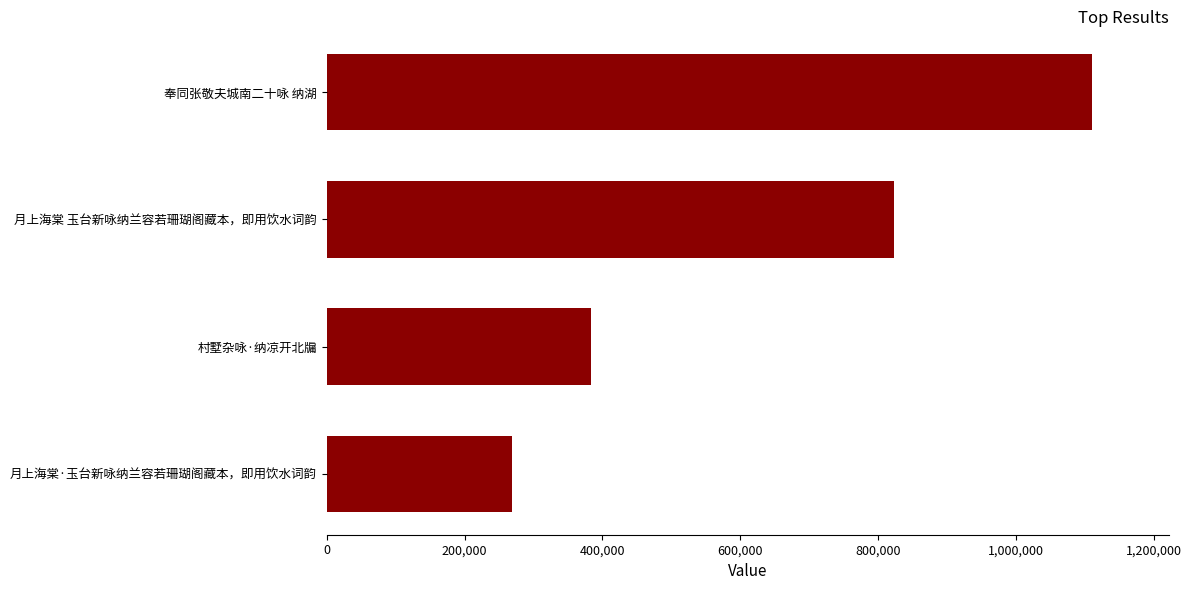

What is the difference between the values at 奉同张敬夫城南二十咏 纳湖 and 村墅杂咏·纳凉开北牖?

726925